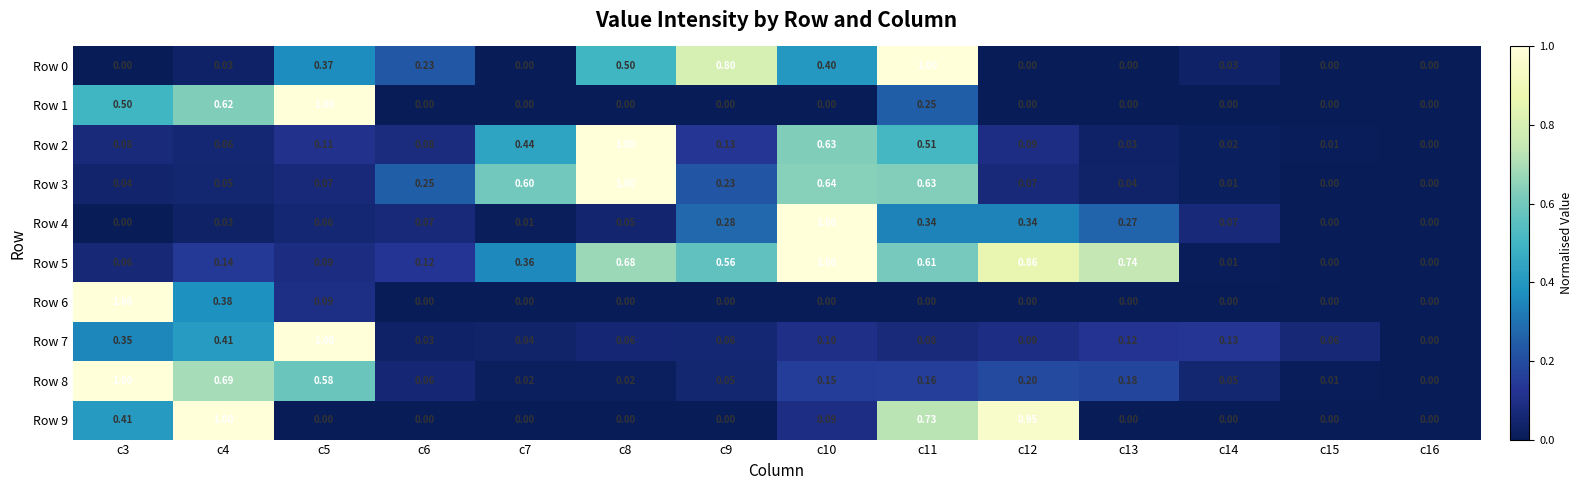

Is the value of Row 4 at c4 greater than the value of Row 0 at c13?

Yes